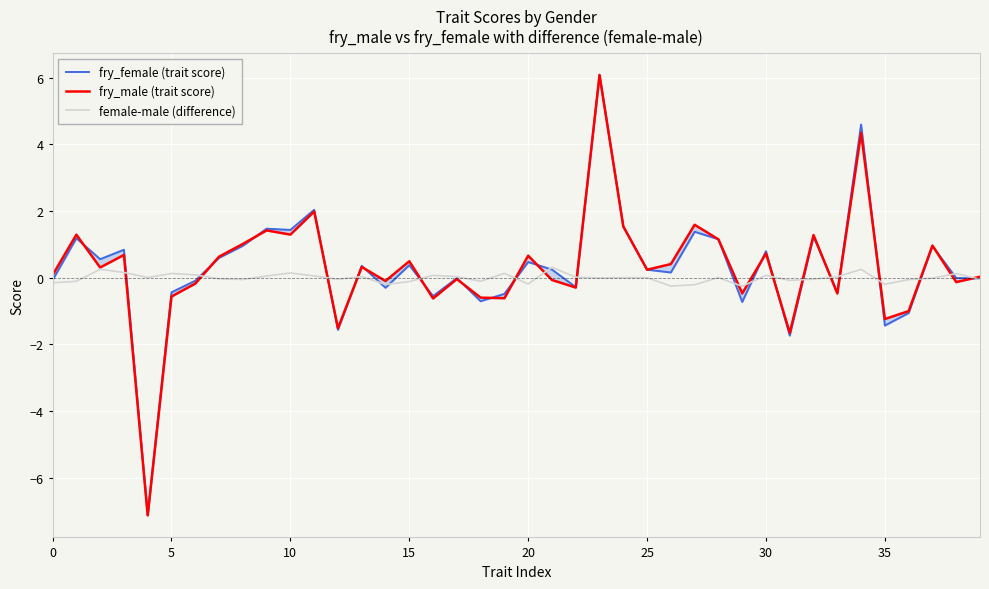

What is the sum of all fry_female (trait score) values?

11.5